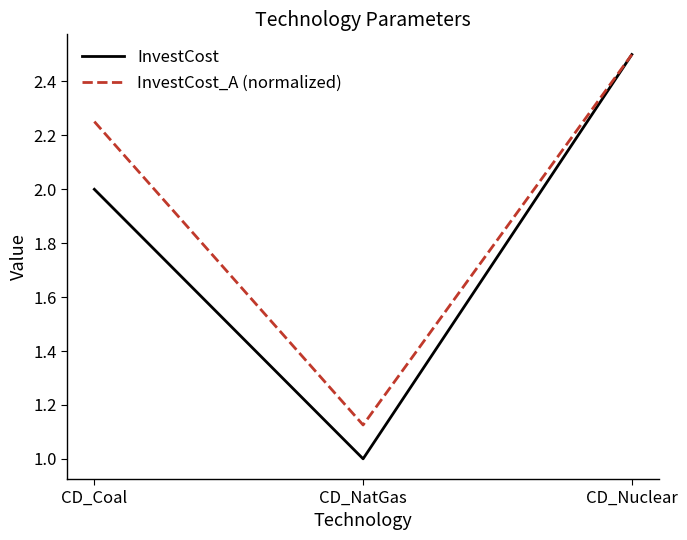

What is the maximum value shown in the chart?

2.5